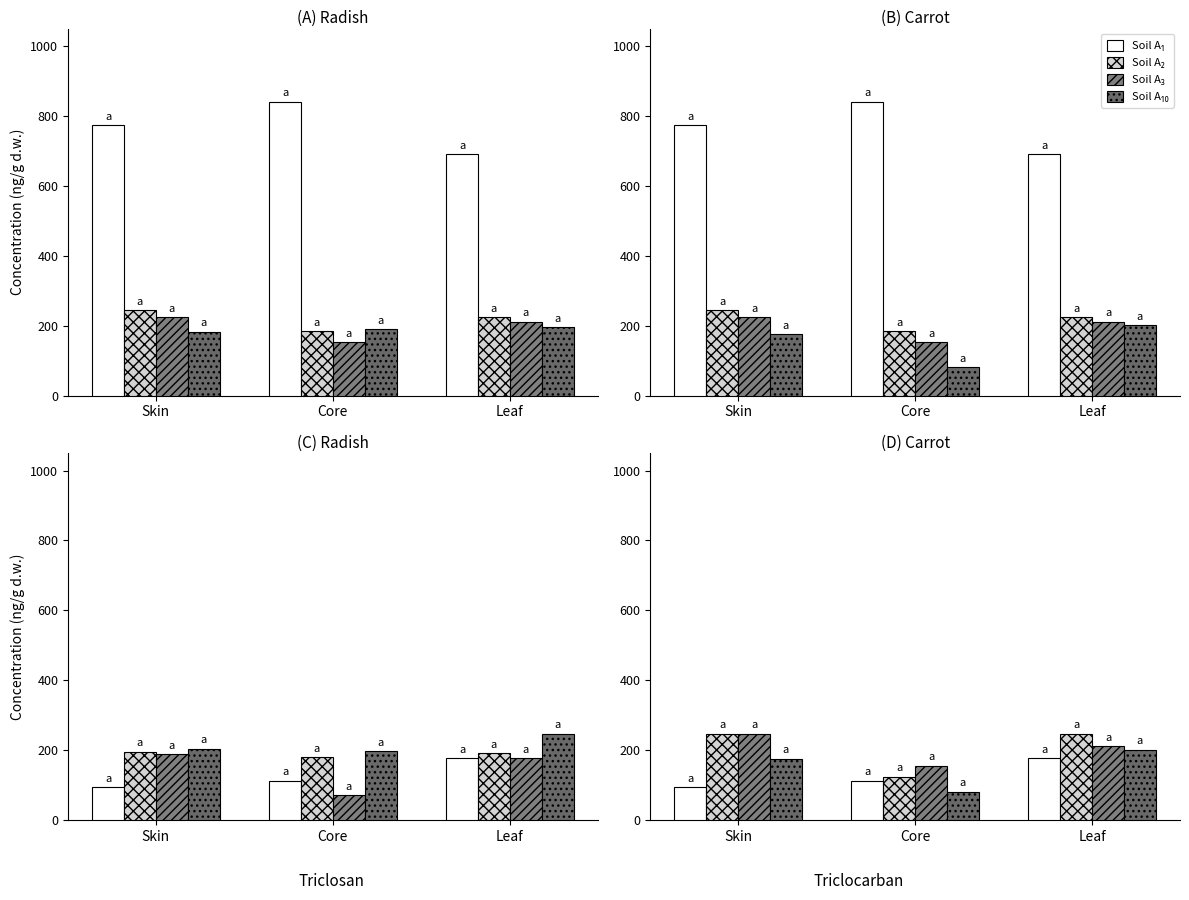

At Leaf, list the series in order from largest to smallest.

Soil A₂, Soil A₃, Soil A₁₀, Soil A₁